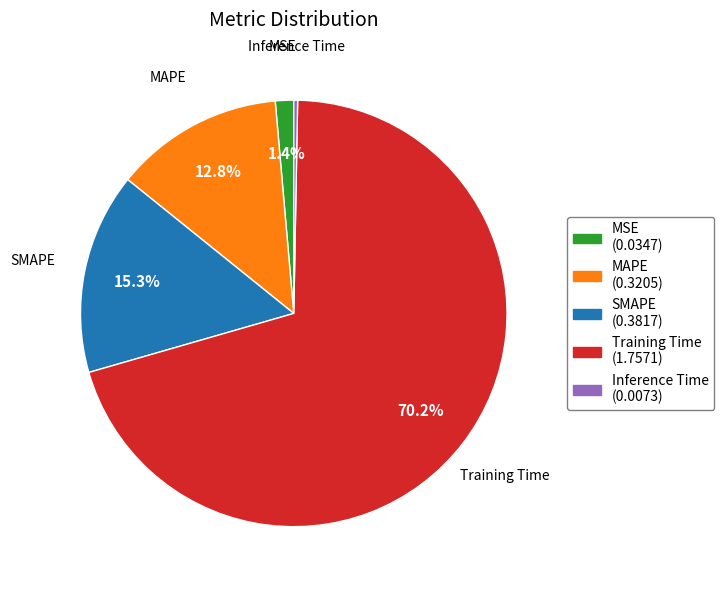

Rank the categories by value from lowest to highest.

Inference Time, MSE, MAPE, SMAPE, Training Time